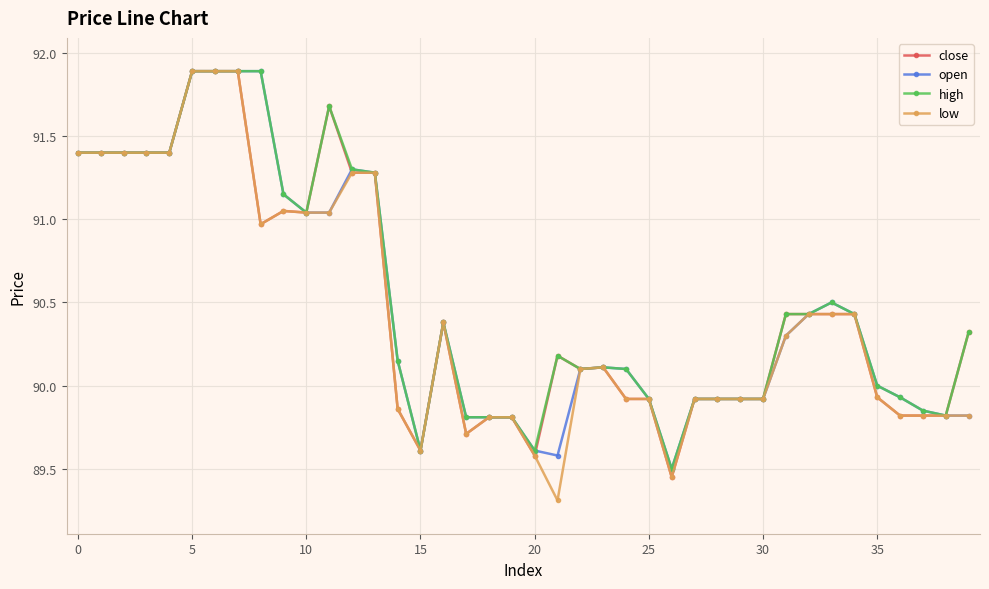

True or false: open has more than 1 points higher than both neighbors.

True